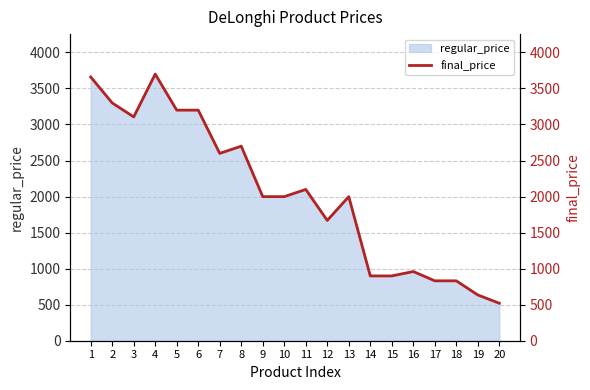

What is the greatest value displayed?

3699